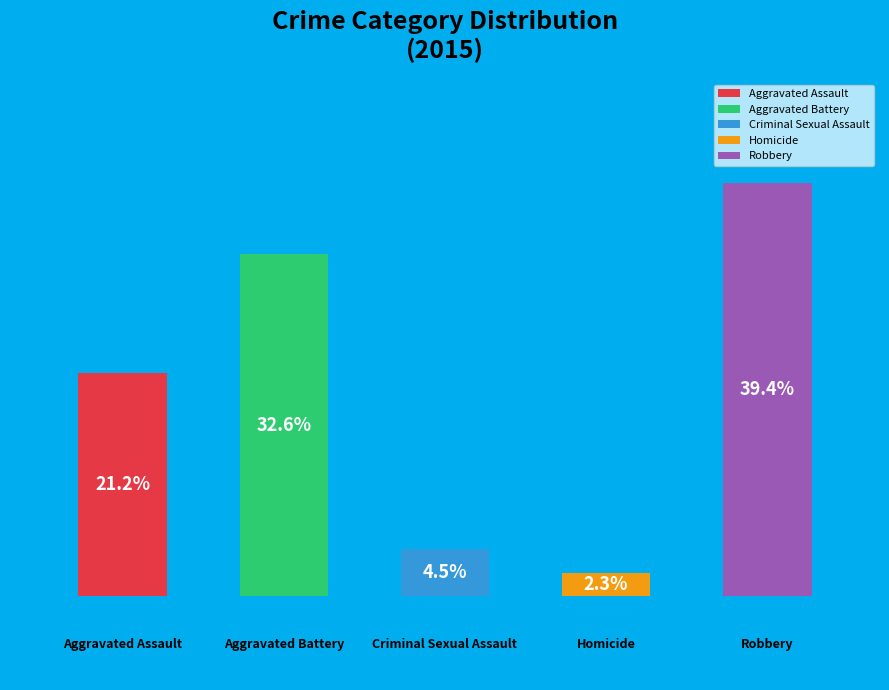

To the nearest percent, what percentage of the pie is Aggravated Assault?

21%